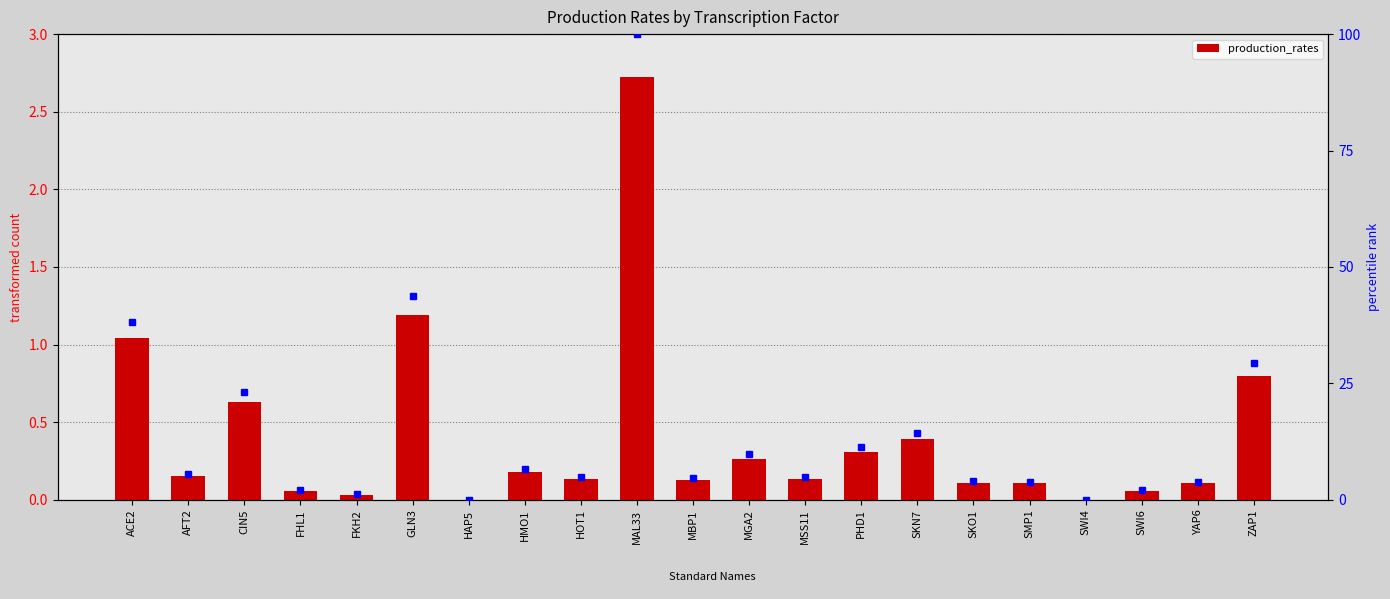

What is the average value?

0.4